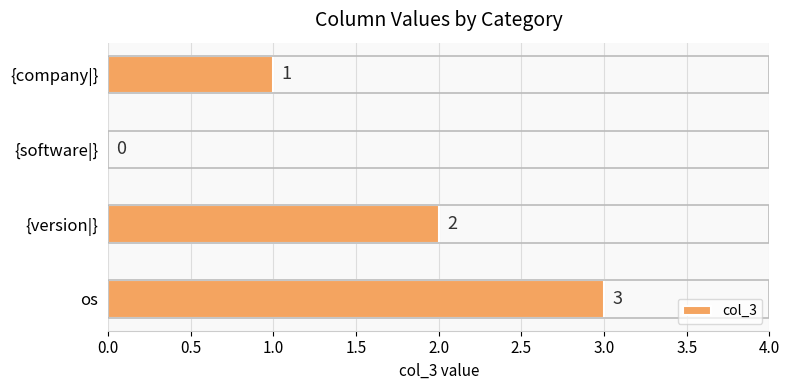

What is the sum of all values?

6